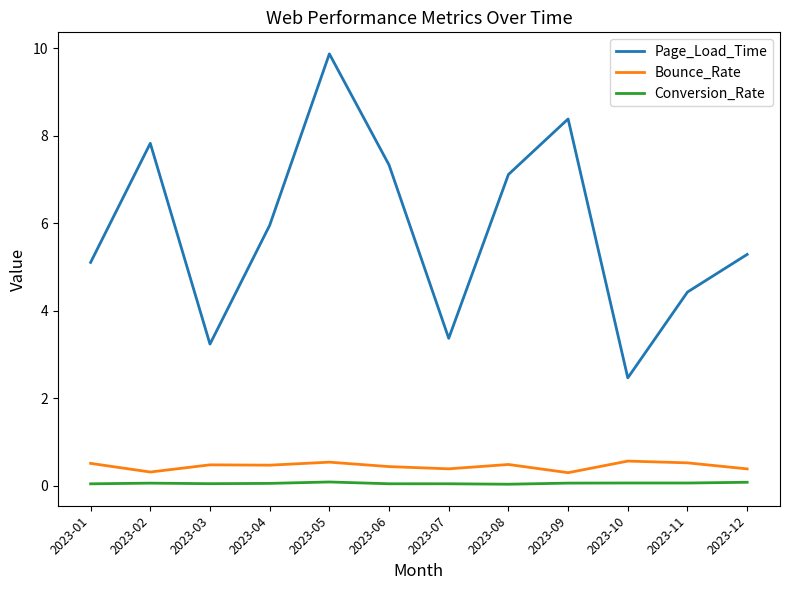

True or false: Bounce_Rate has a value of 0.4 at 2023-06.

True